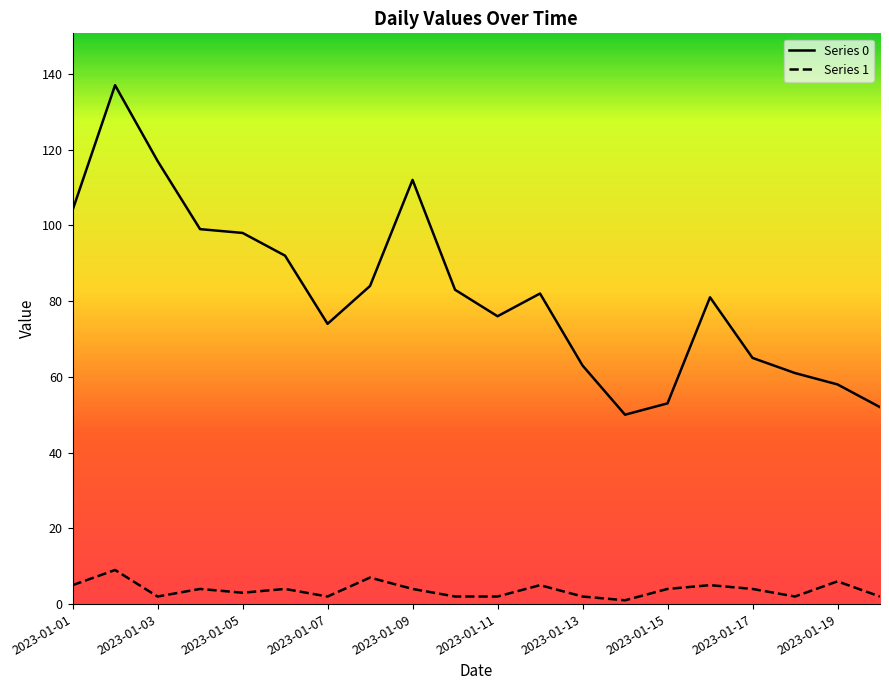

At which category does 0 reach its first local valley?

2023-01-07